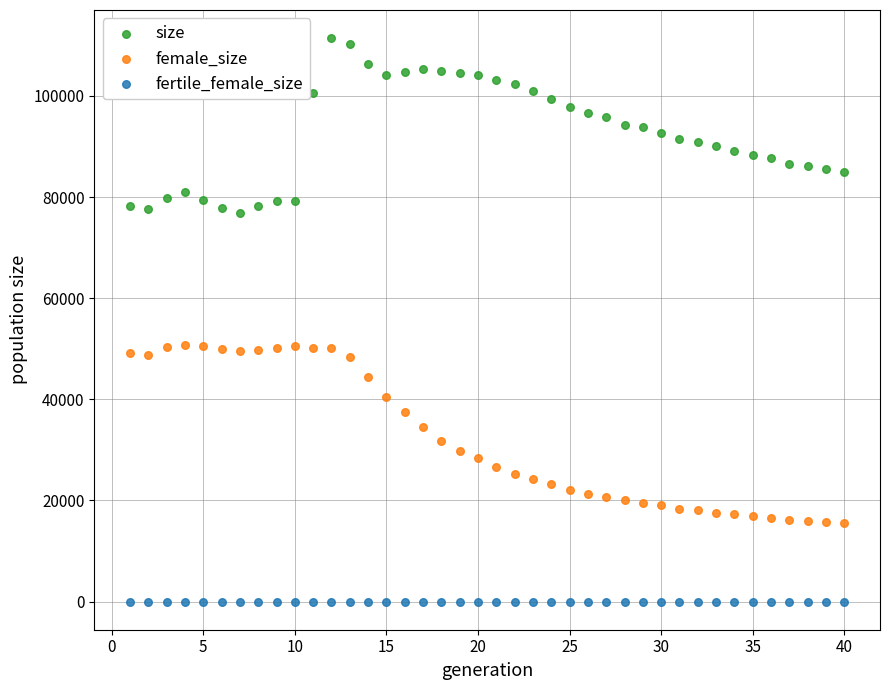

Which series reaches the maximum Y coordinate?

size